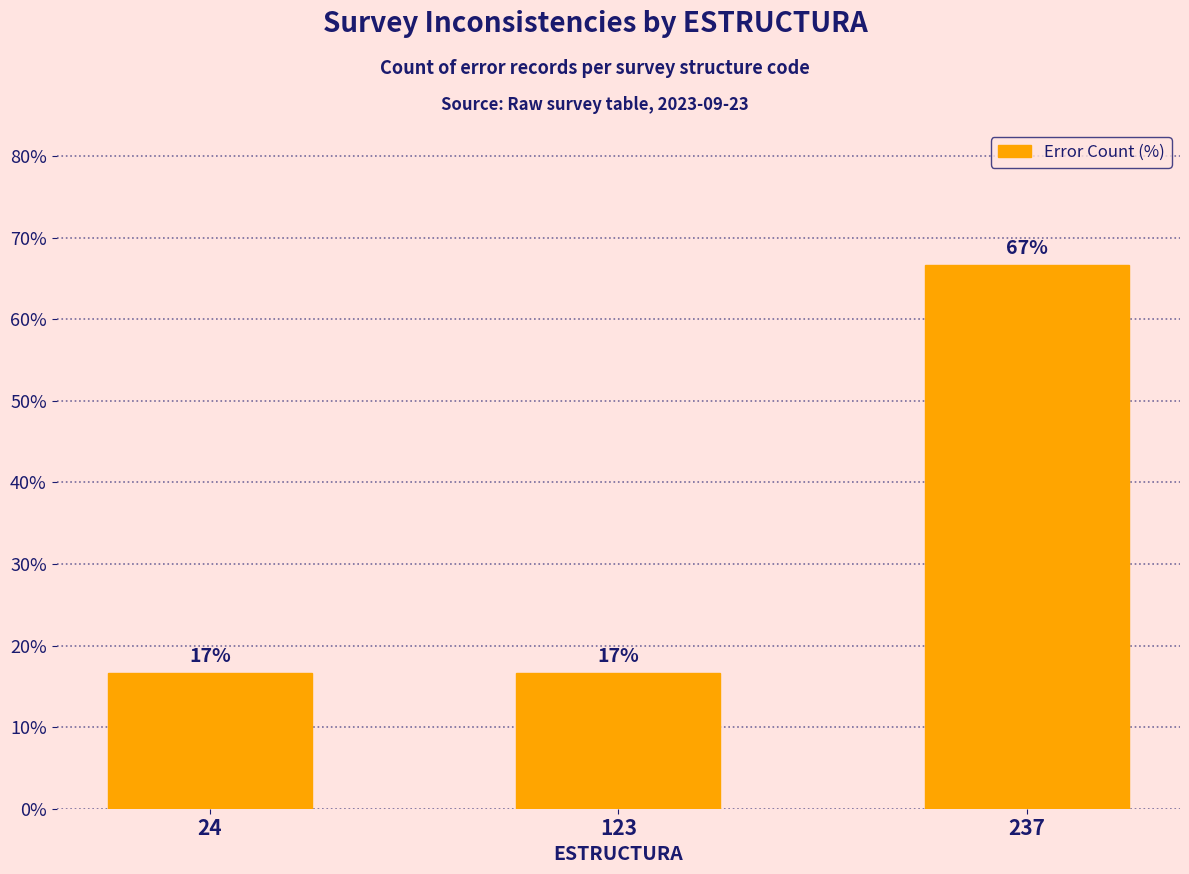

What is the value of the 3rd bar from the left?

66.7